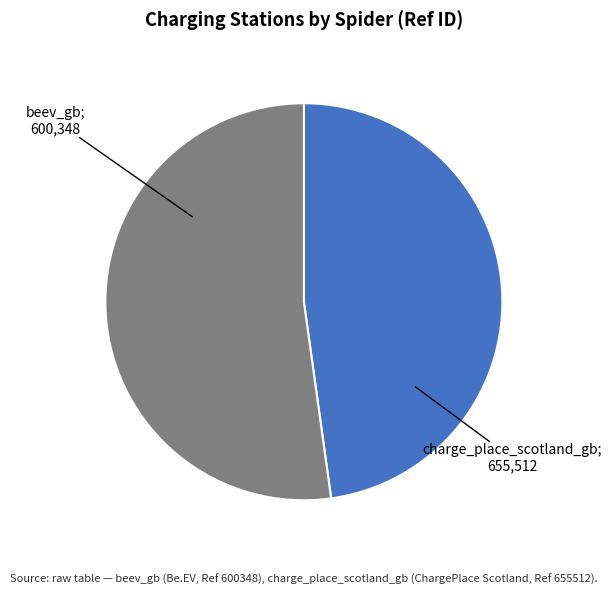

Is there a majority slice in this chart?

Yes